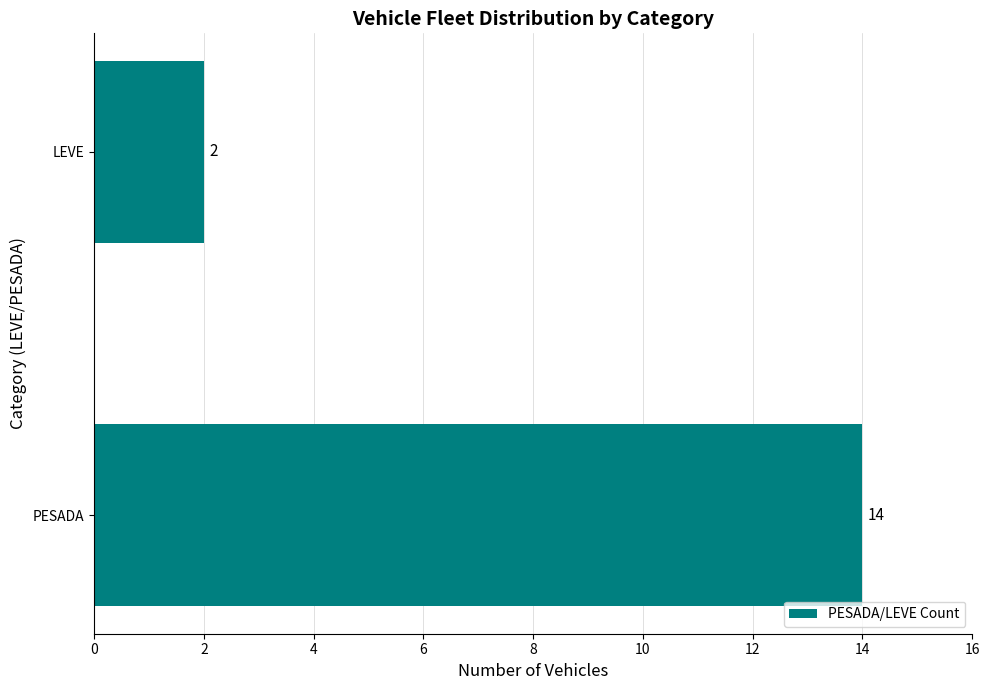

Reading bottom to top, extract all data points from this chart.

14	2